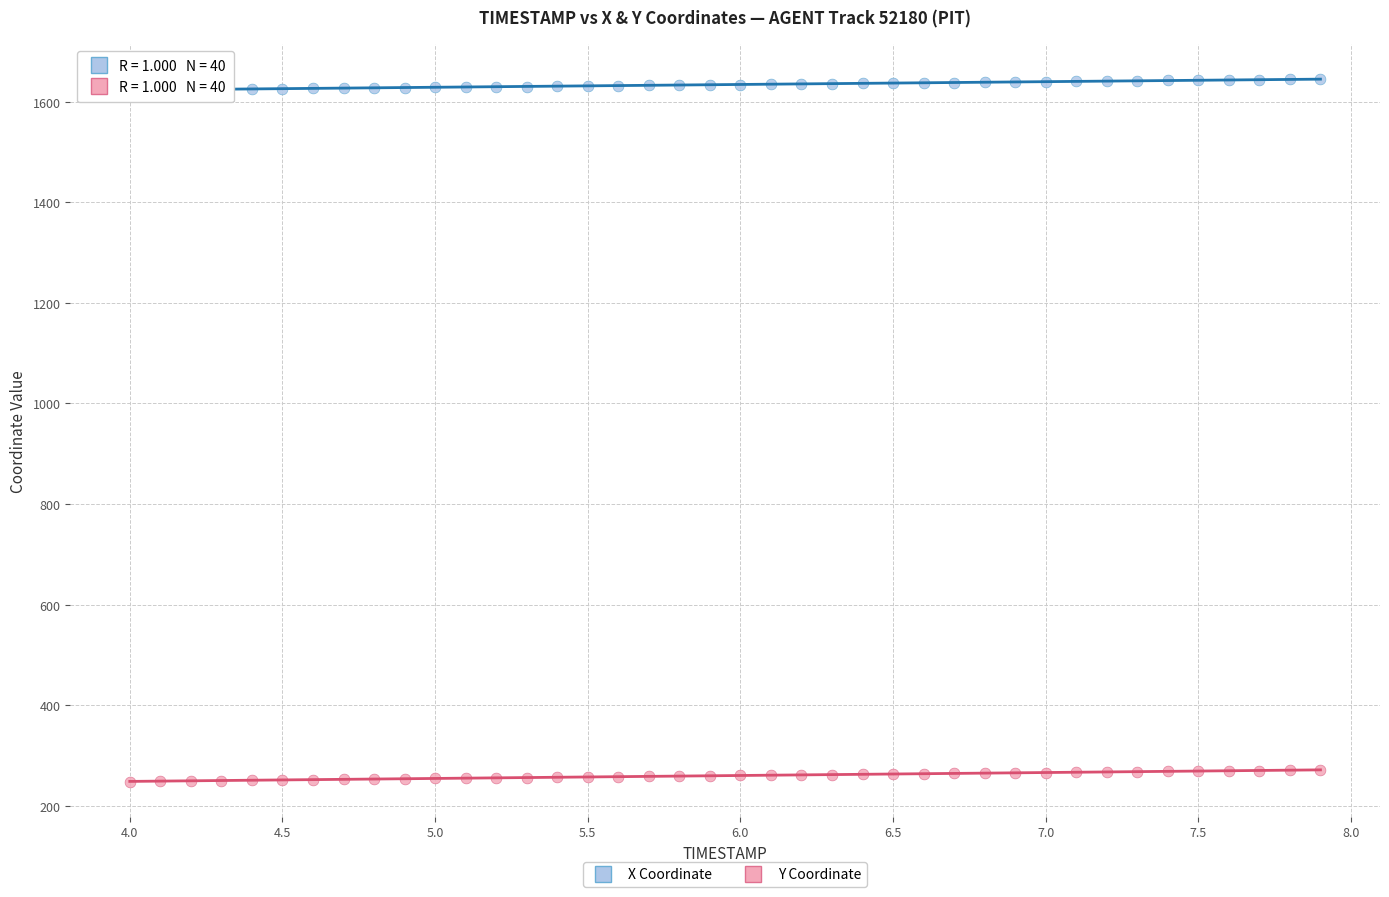

Which series contains the lowest Y value?

Y Coordinate